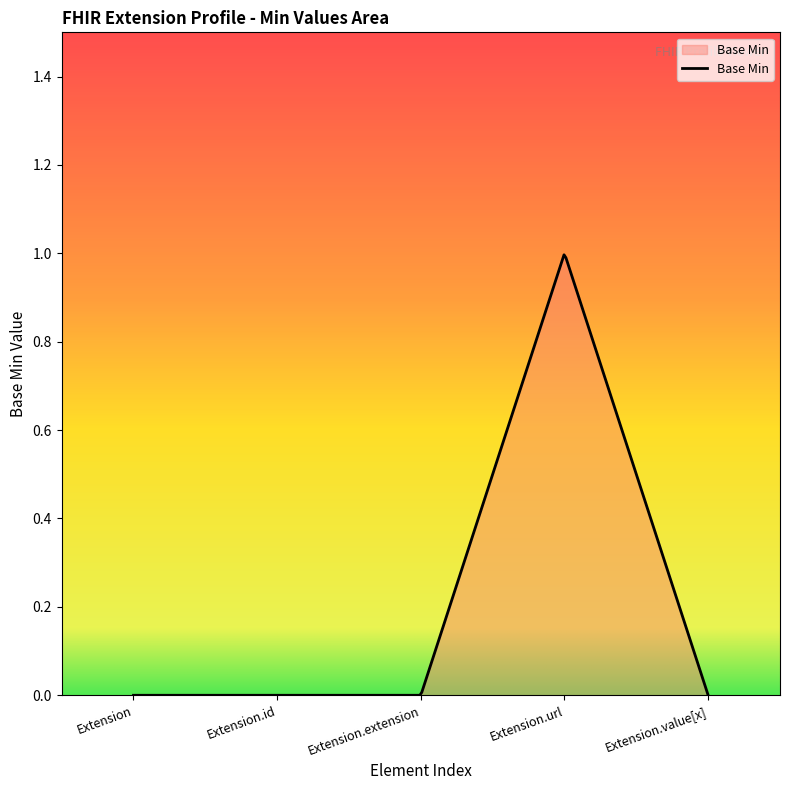

True or false: the data has more than 0 interior local peaks.

True